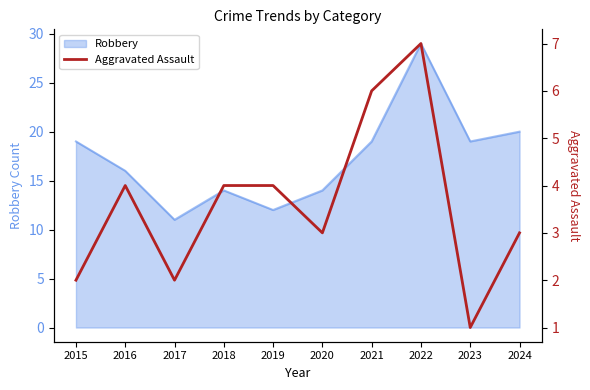

True or false: there are more than 2 points higher than both neighbors.

False